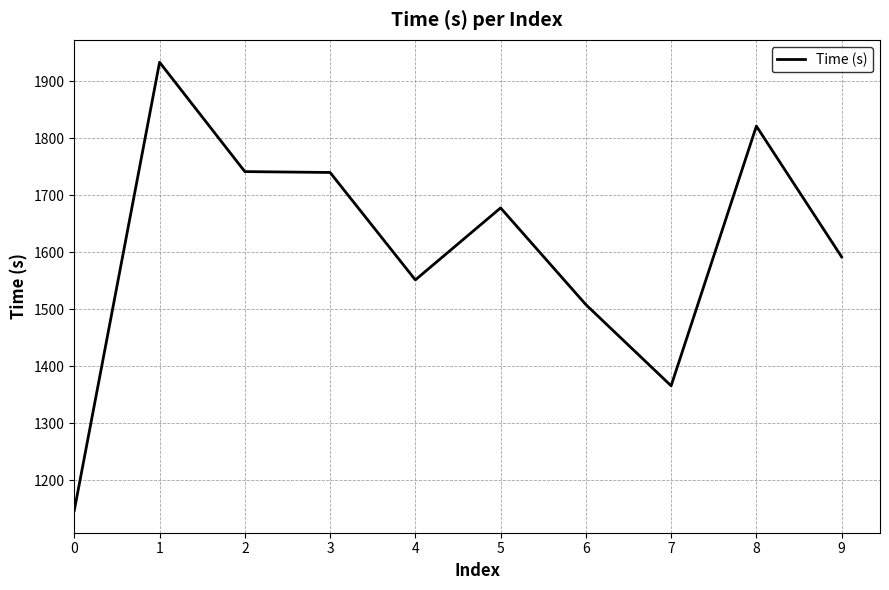

Between 4 and 7, which is larger?

4